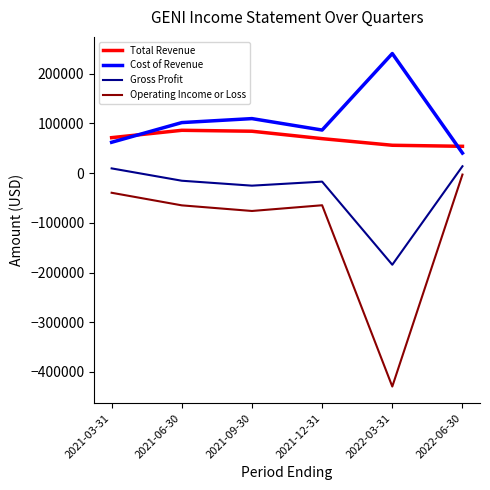

True or false: Operating Income or Loss and Gross Profit cross at least once.

False